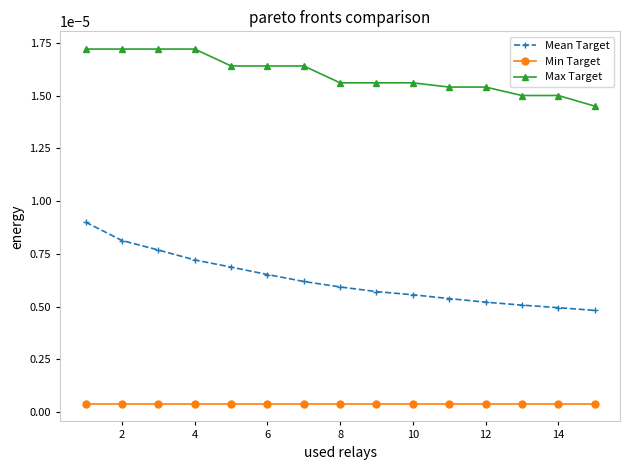

True or false: Min Target and Max Target intersect in this chart.

False